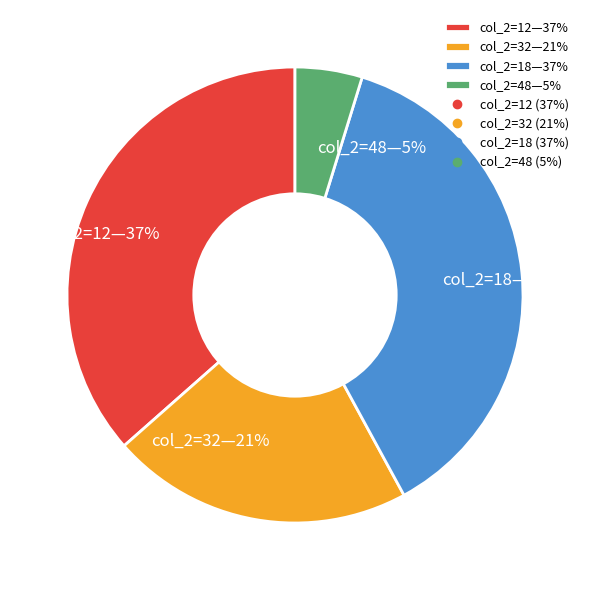

Between col_2=32—21% and col_2=48—5%, which is larger?

col_2=32—21%